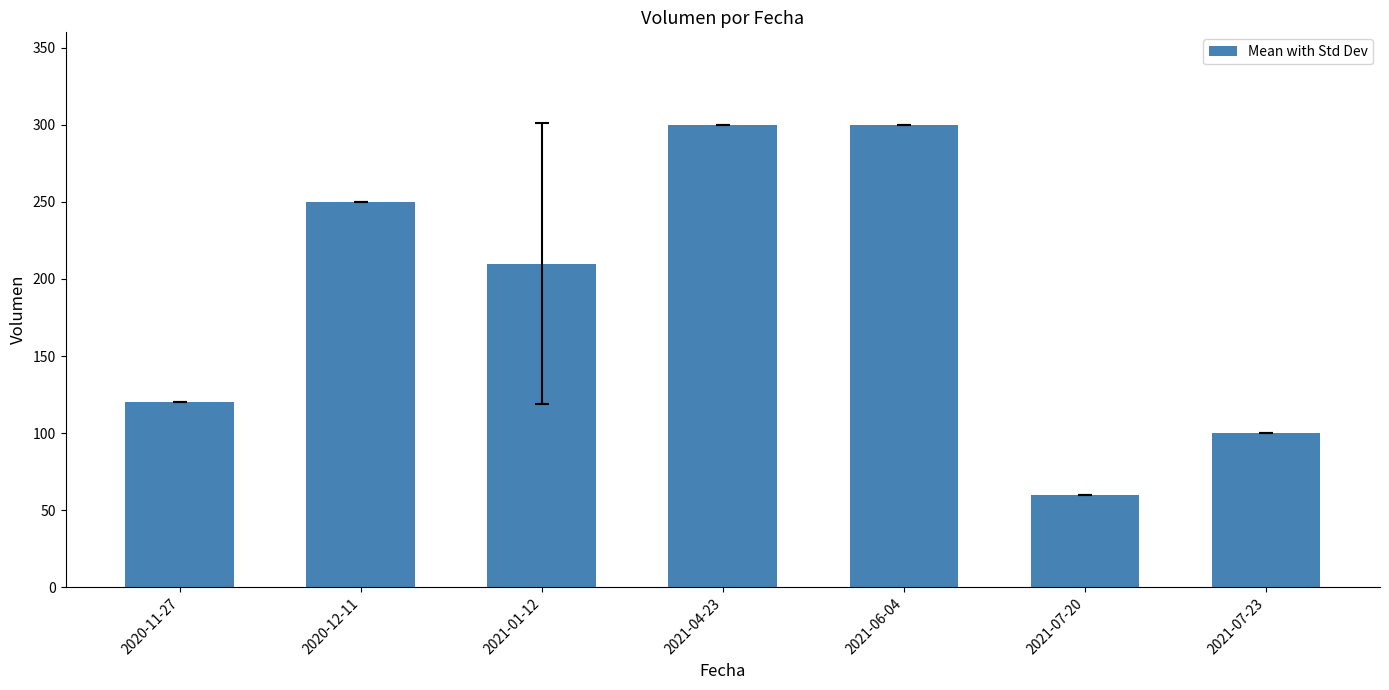

Which has a higher value, 2021-07-23 or 2021-01-12?

2021-01-12